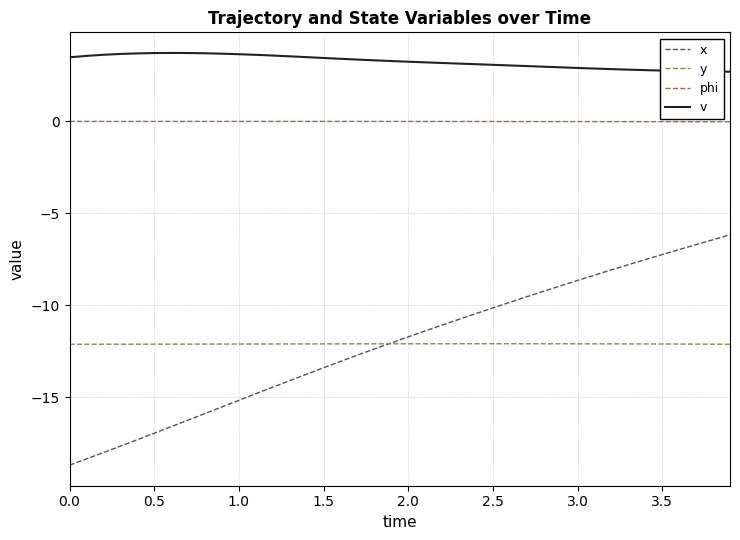

True or false: v and y intersect in this chart.

False